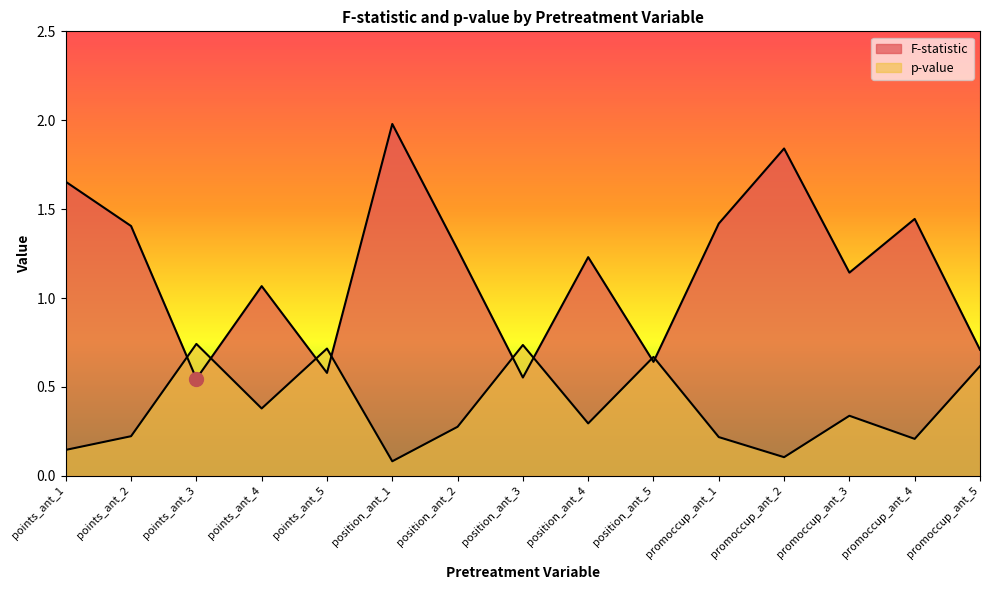

Where is the first local minimum for p-value?

points_ant_4